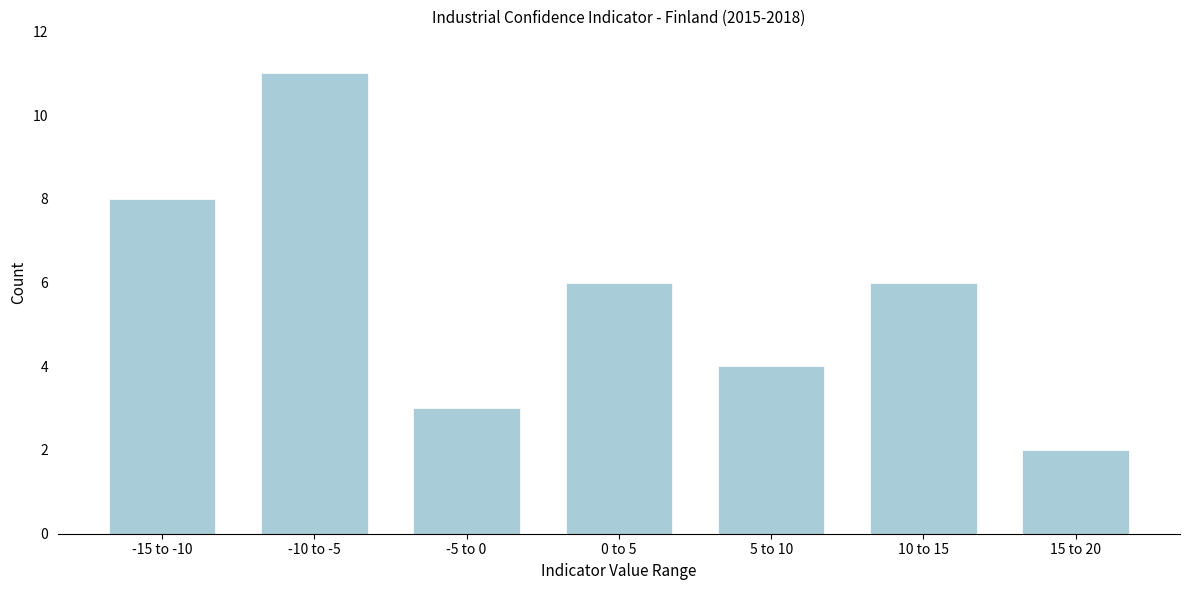

Reading left to right, what are all the values shown in this chart?

8	11	3	6	4	6	2